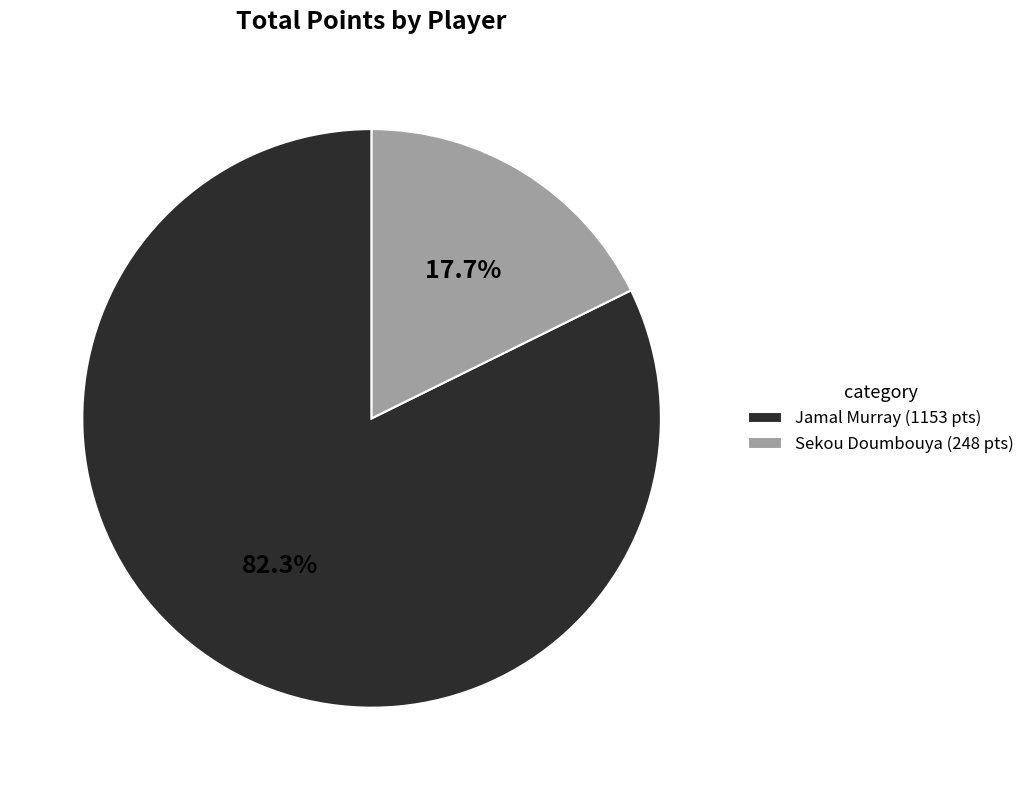

How many segments does this pie chart have?

2